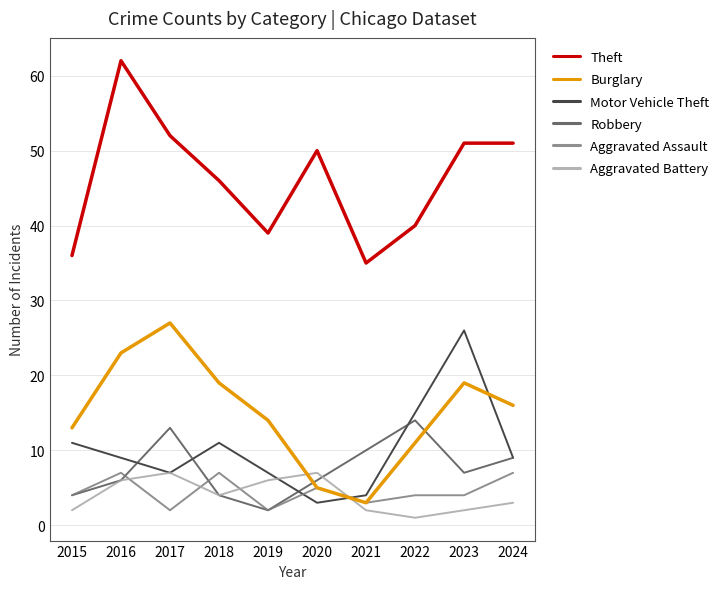

Which series has the largest range (max minus min)?

Theft